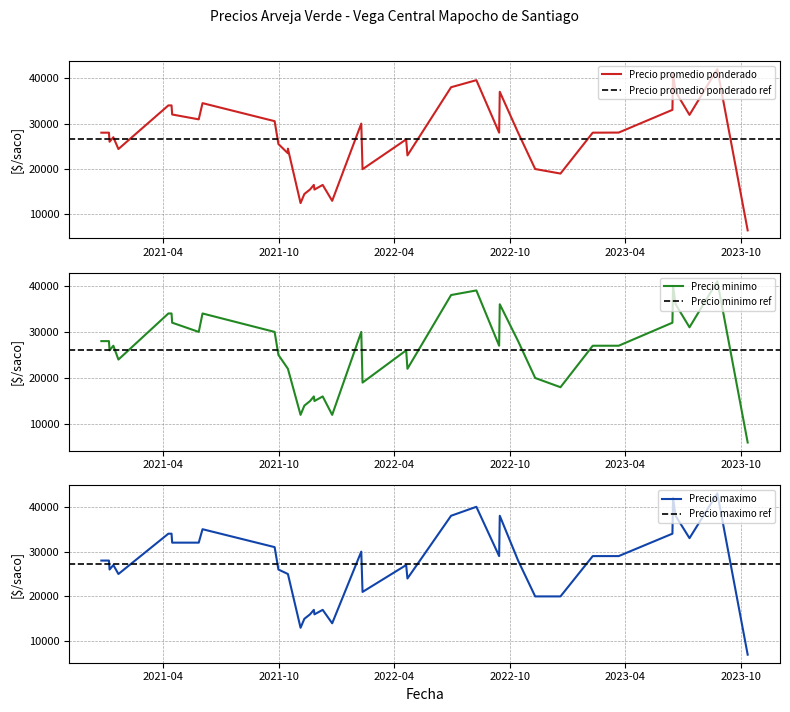

What is the difference between the second highest and second lowest values in the Precio promedio ponderado series?

28500